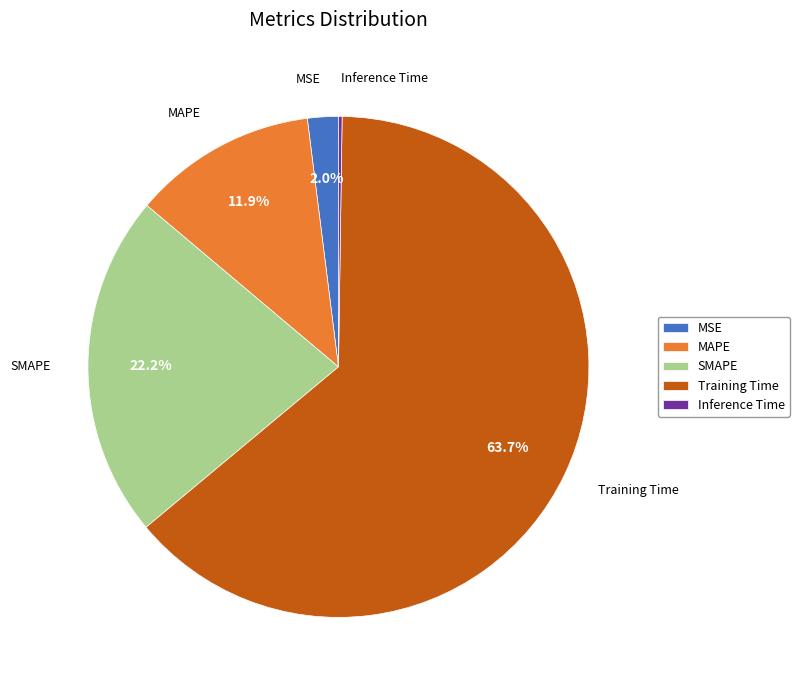

Which category has the biggest portion of the pie?

Training Time